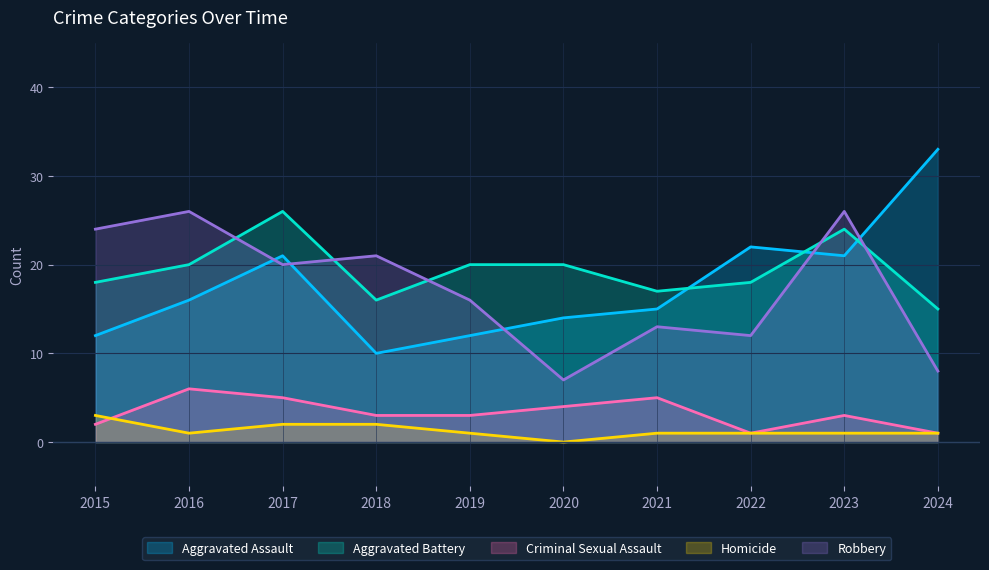

Reading right to left, what are all the values shown in this chart?

Aggravated Assault: 2024=33	2023=21	2022=22	2021=15	2020=14	2019=12	2018=10	2017=21	2016=16	2015=12
Aggravated Battery: 2024=15	2023=24	2022=18	2021=17	2020=20	2019=20	2018=16	2017=26	2016=20	2015=18
Criminal Sexual Assault: 2024=1	2023=3	2022=1	2021=5	2020=4	2019=3	2018=3	2017=5	2016=6	2015=2
Homicide: 2024=1	2023=1	2022=1	2021=1	2020=0	2019=1	2018=2	2017=2	2016=1	2015=3
Robbery: 2024=8	2023=26	2022=12	2021=13	2020=7	2019=16	2018=21	2017=20	2016=26	2015=24